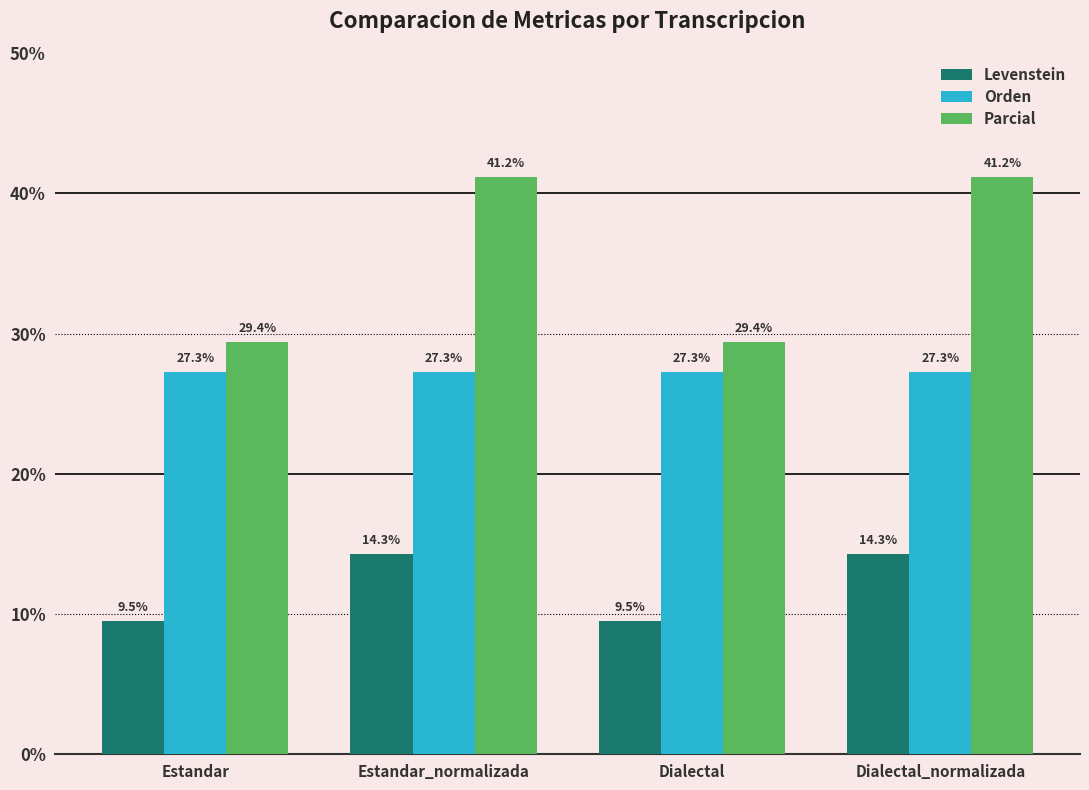

What is the average value of the Parcial series?

35.3